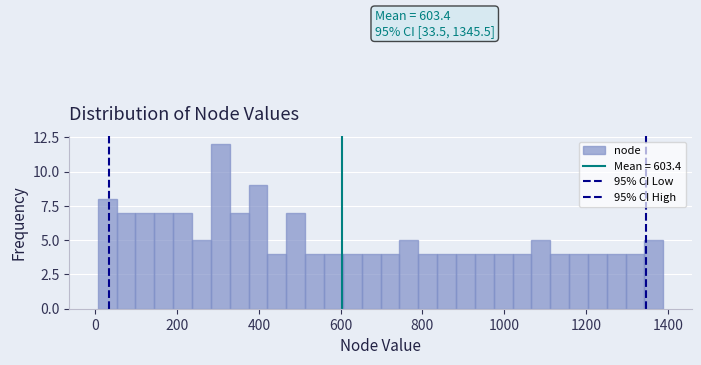

Around what value on the x-axis is the tallest bar? Give the approximate position of its centre, as read against the axis.

300